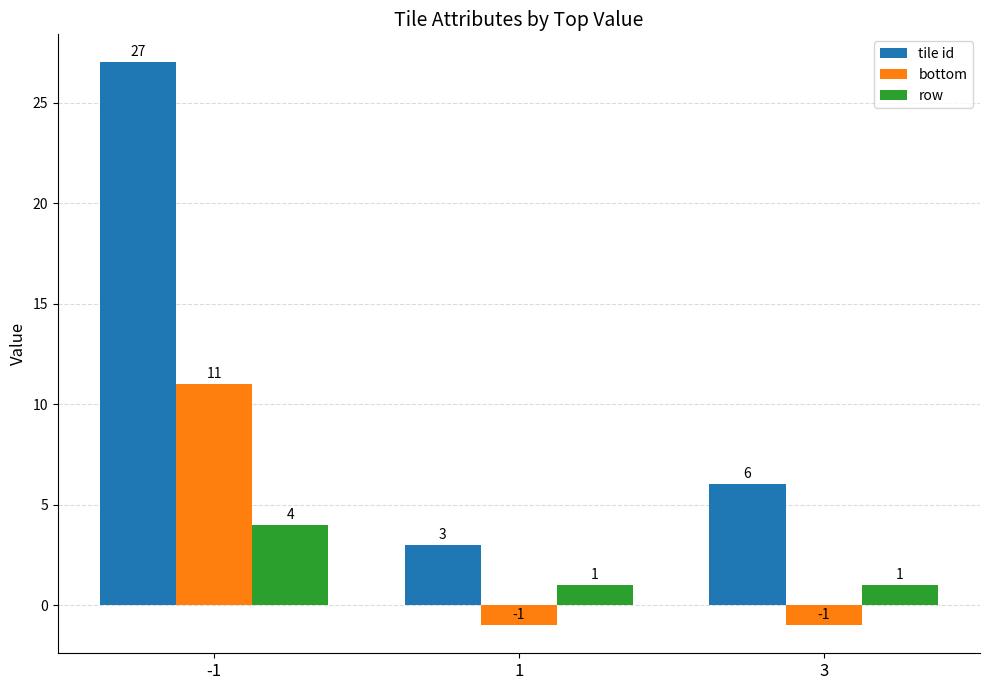

True or false: tile id has a value of 2 at 3.

False